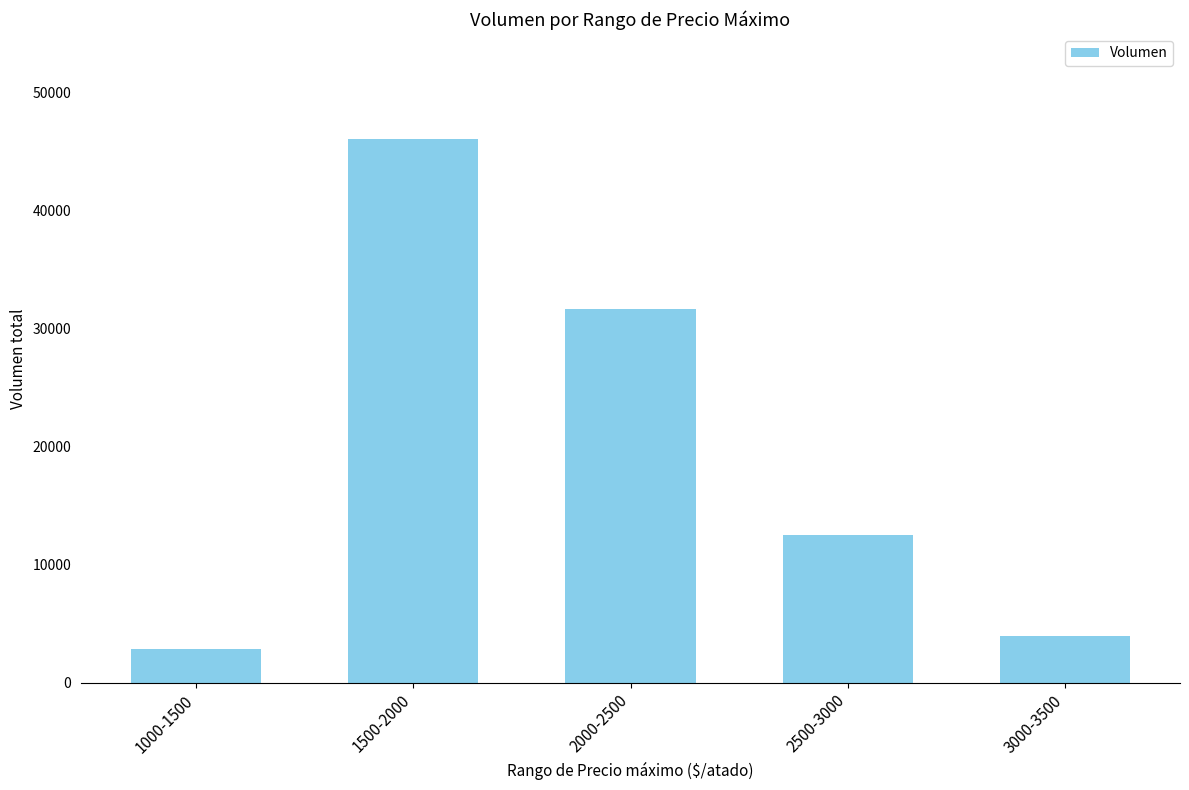

Reading left to right, what are all the values shown in this chart?

1000-1500=2900	1500-2000=46060	2000-2500=31660	2500-3000=12550	3000-3500=4000